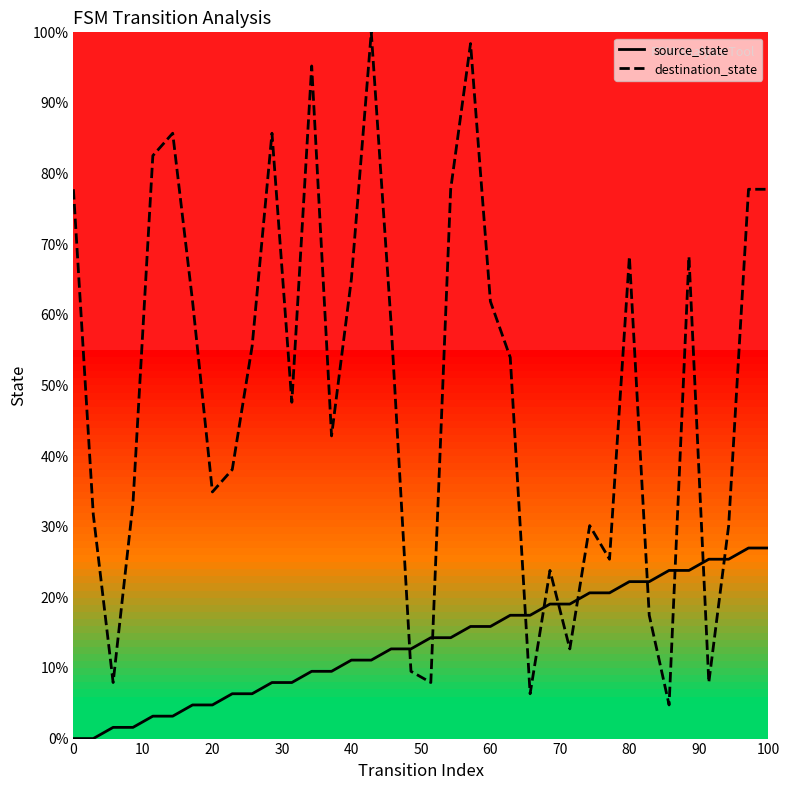

Rank the series by their average value, from highest to lowest.

destination_state, source_state